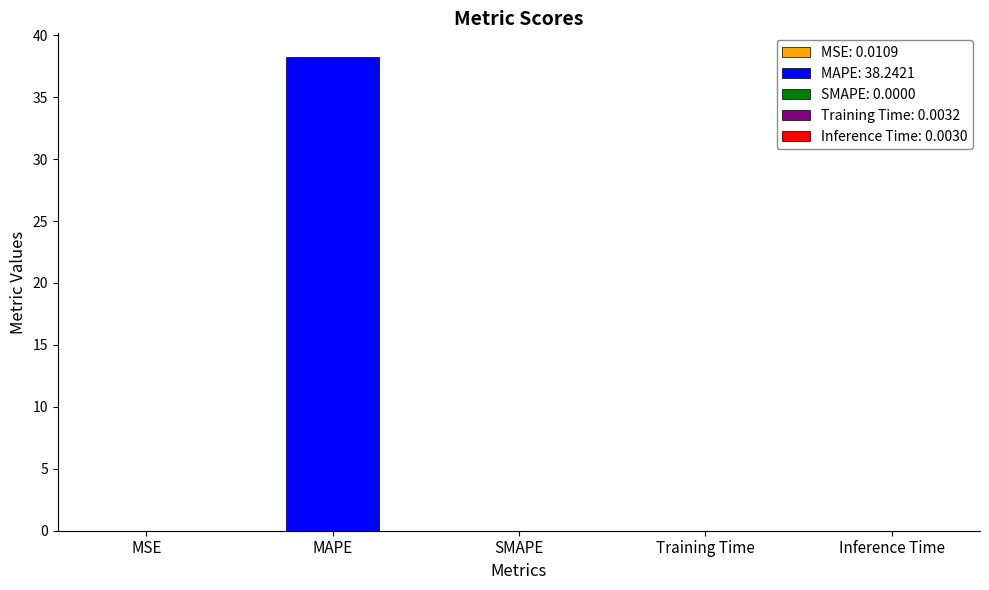

The value at Training Time is 0.0. True or false?

True